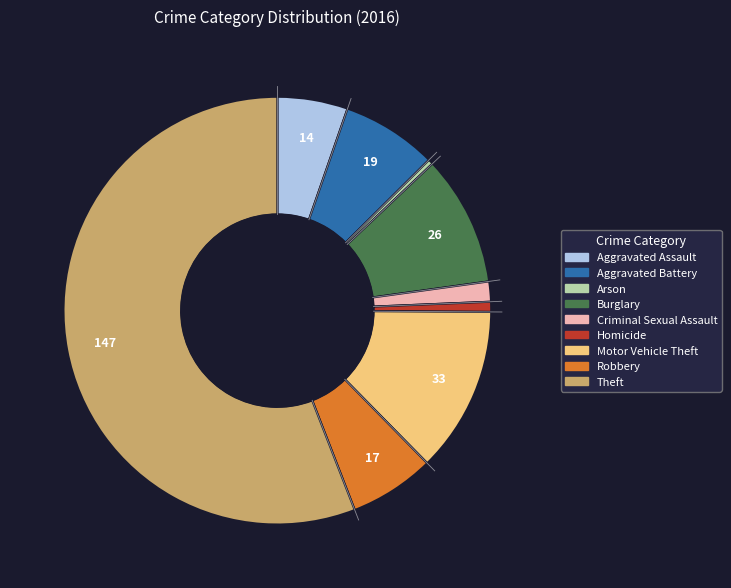

True or false: Criminal Sexual Assault accounts for 2% of the total.

True